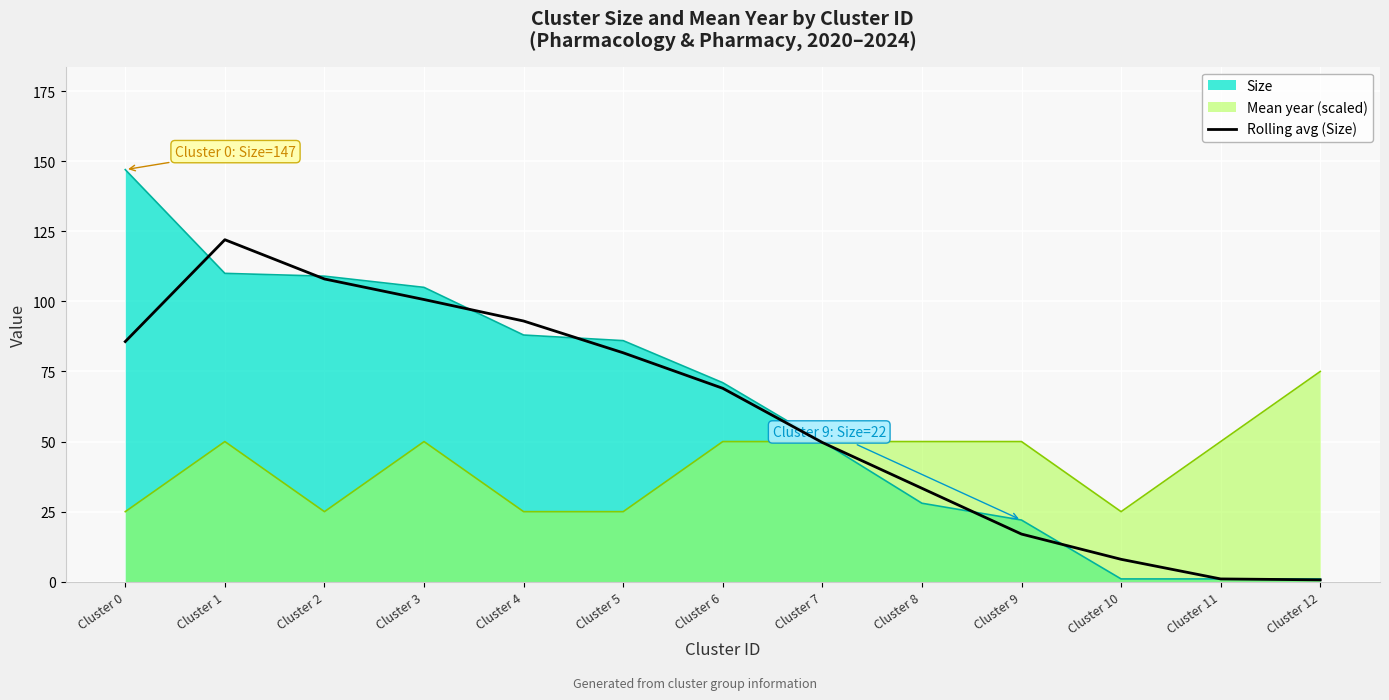

List the labels in order of value, smallest first.

Cluster 12, Cluster 11, Cluster 10, Cluster 9, Cluster 8, Cluster 7, Cluster 6, Cluster 5, Cluster 0, Cluster 4, Cluster 3, Cluster 2, Cluster 1